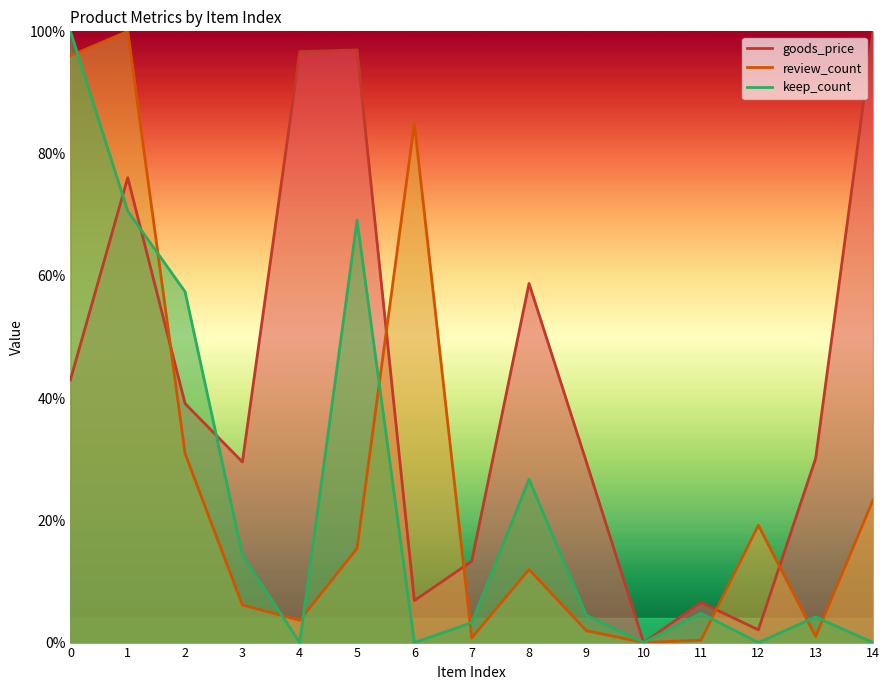

Which category has the lowest value in the review_count series?

10